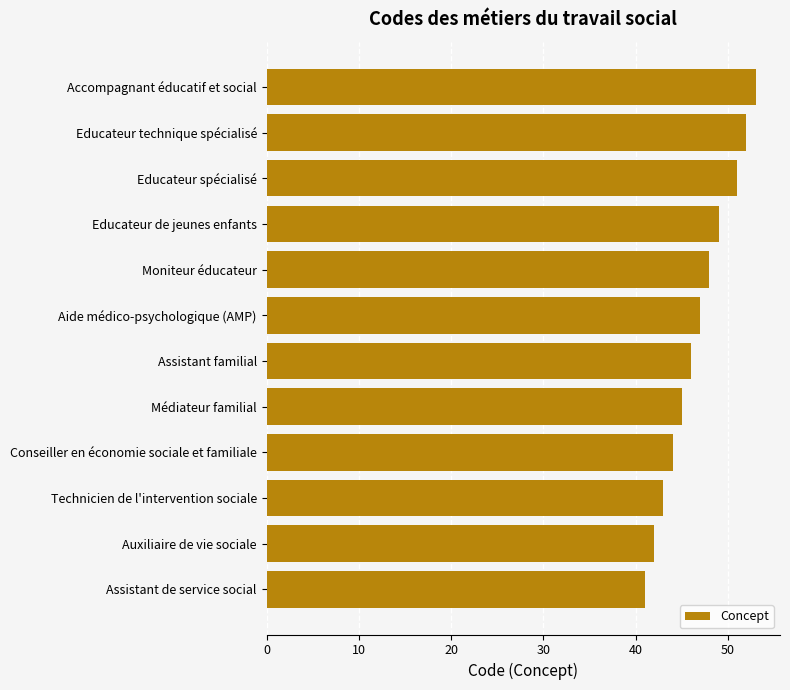

What is the greatest value displayed?

53